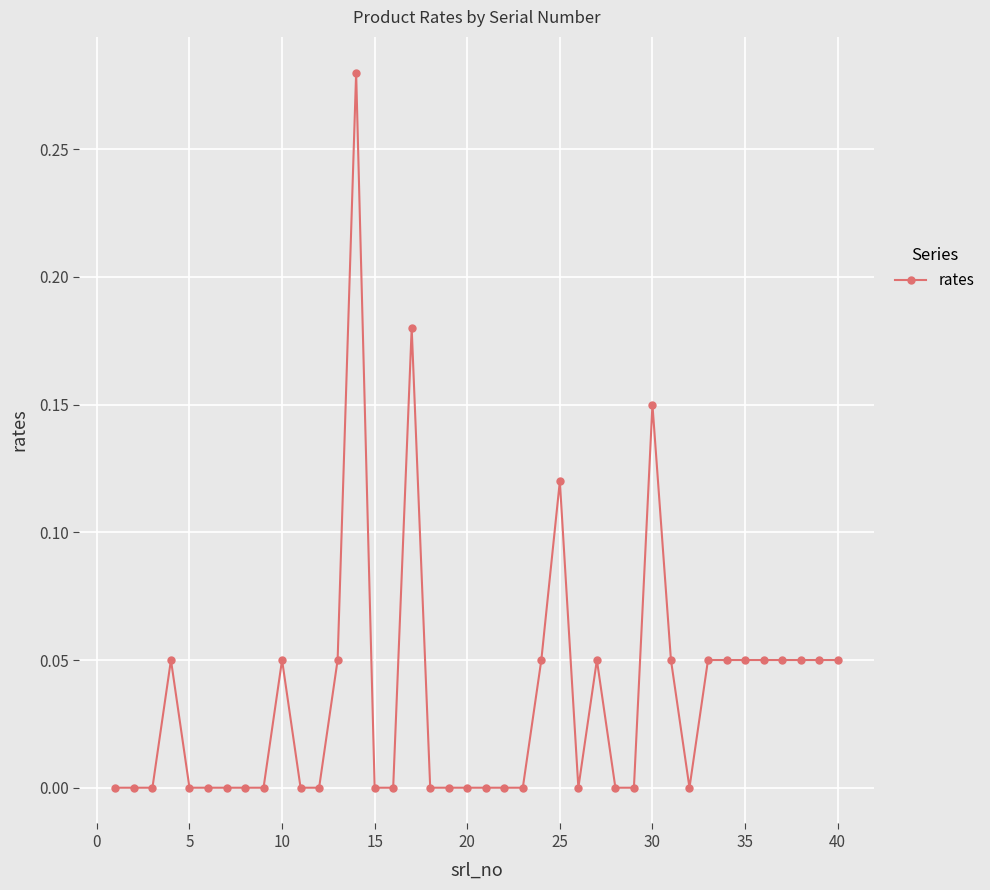

True or false: the data has more than 2 interior local peaks.

True